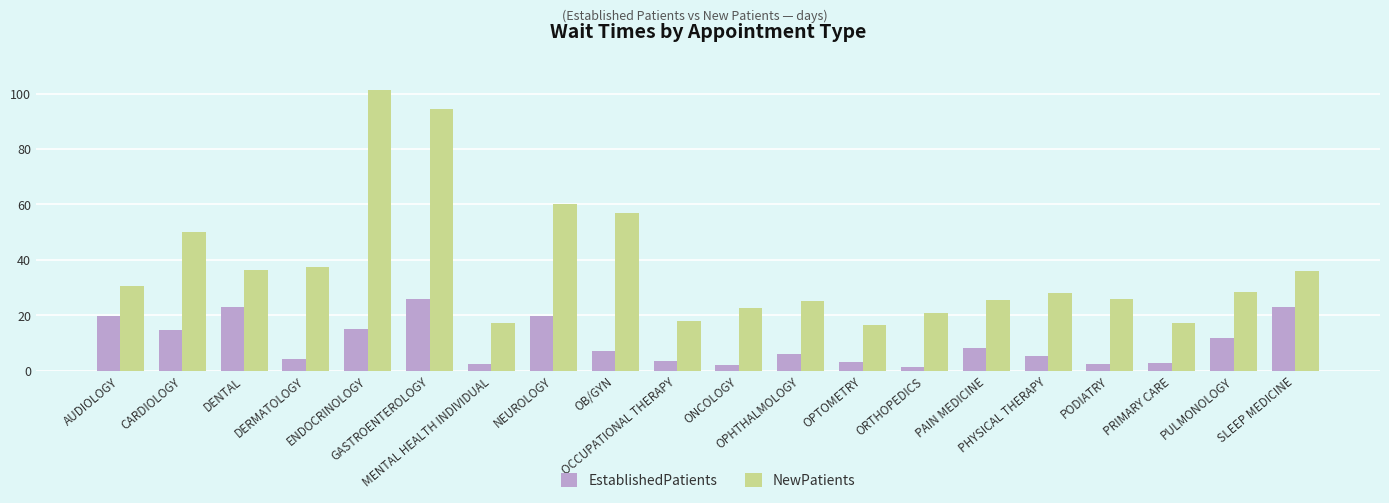

List the series in order of their peak value, lowest first.

EstablishedPatients, NewPatients